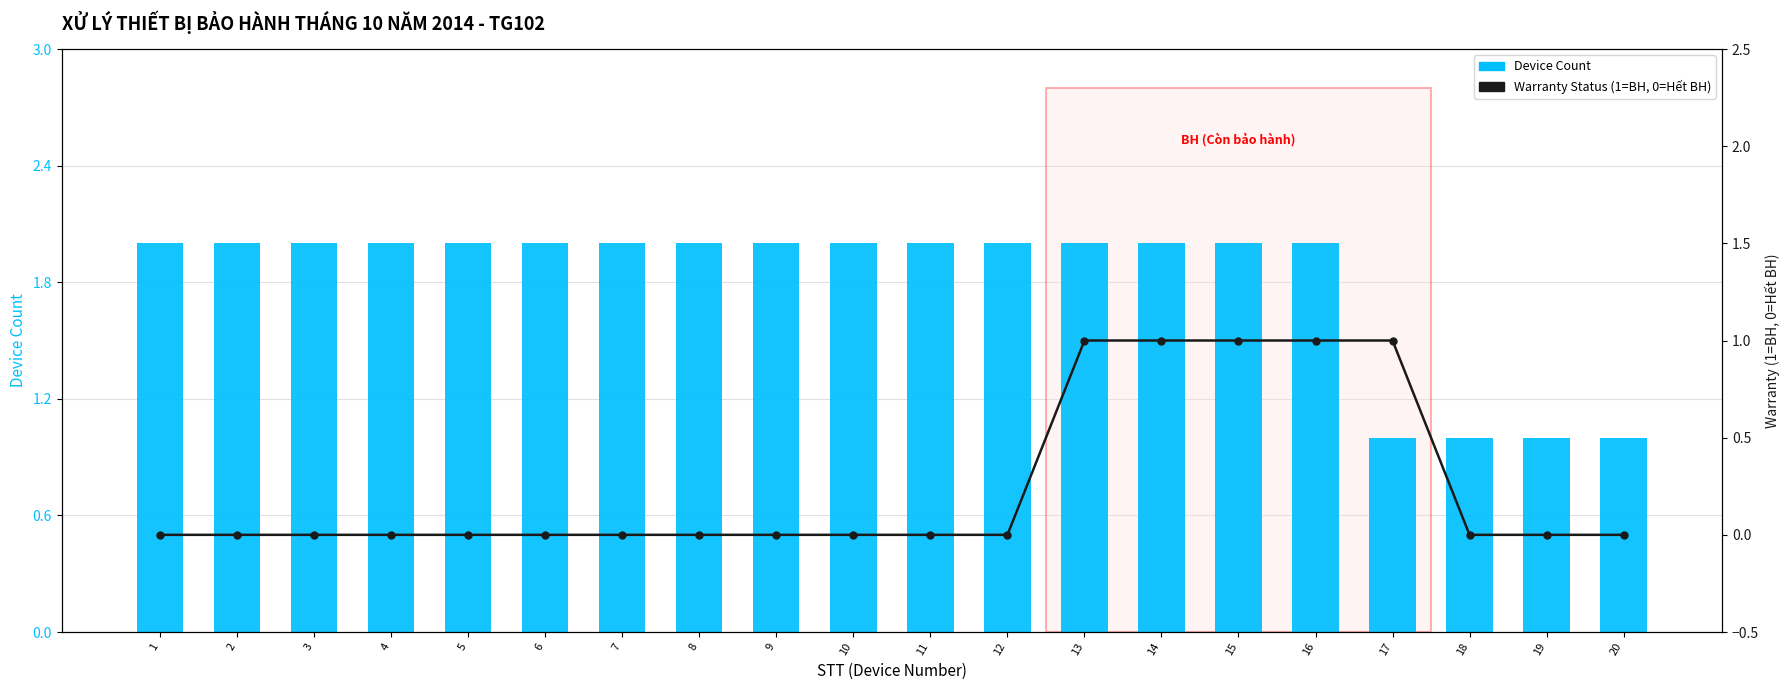

Is the value of Device Count at 16 greater than the value of Warranty Status (1=BH, 0=Hết BH) at 18?

Yes